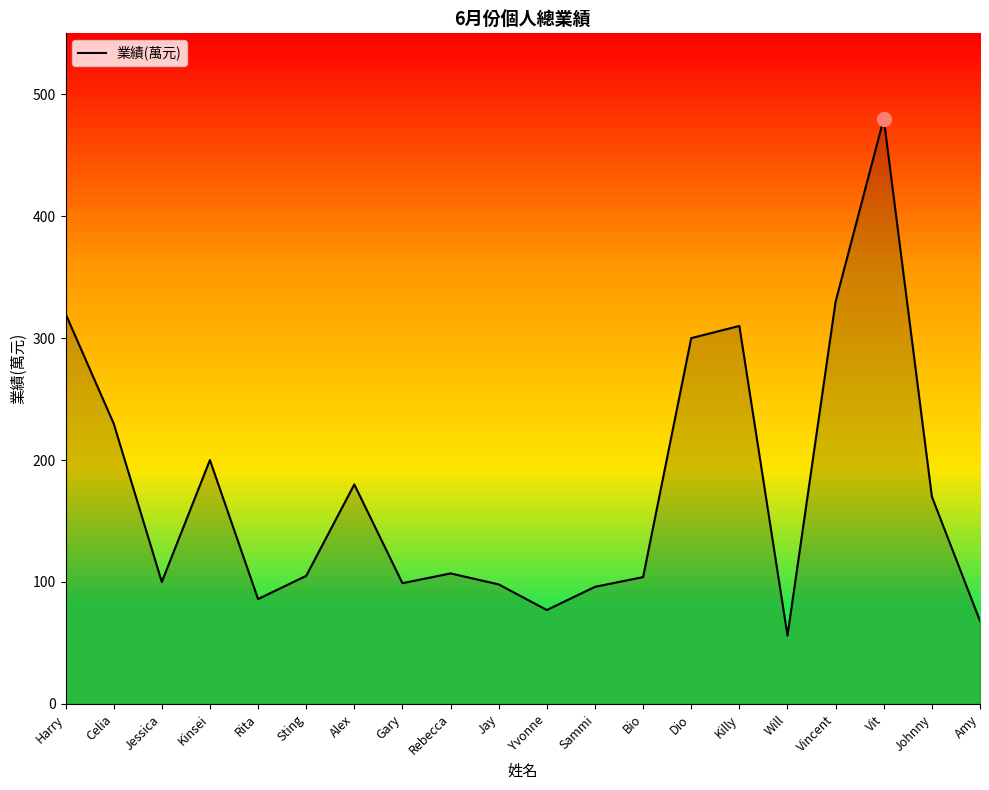

What is the ratio of the value at Johnny to the value at Sting?

1.6